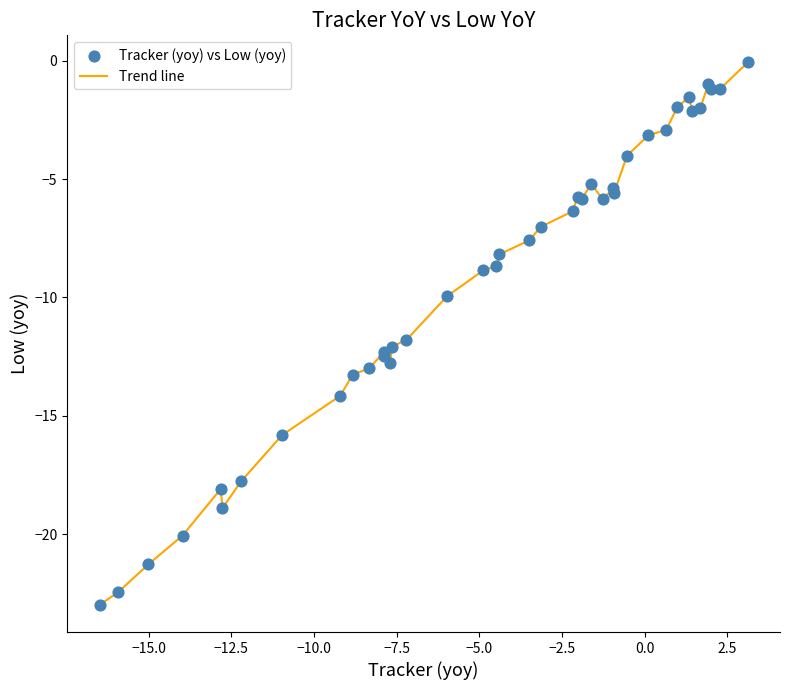

What is the smallest value displayed?

-23.0